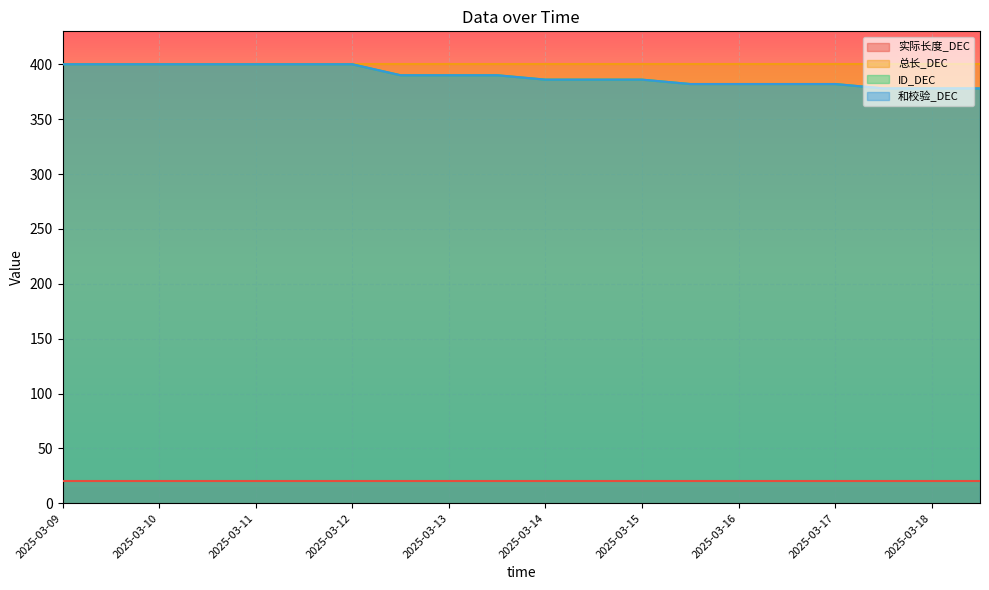

Count the number of categories in the chart.

20